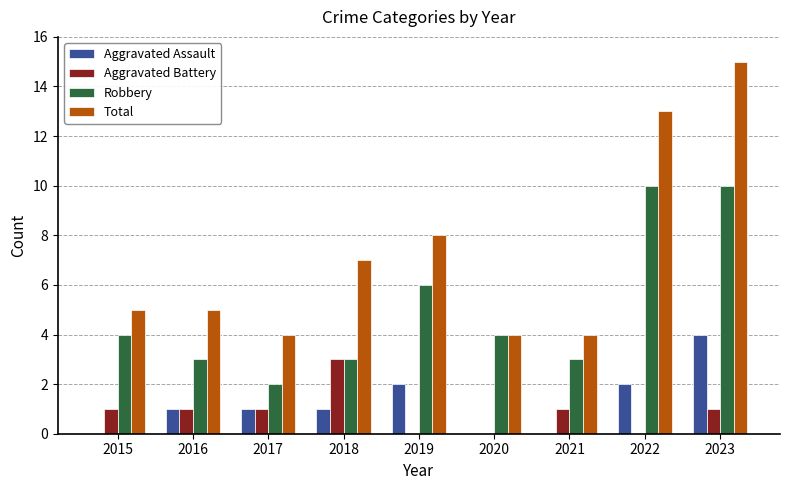

Read the Robbery value at 2015.

4